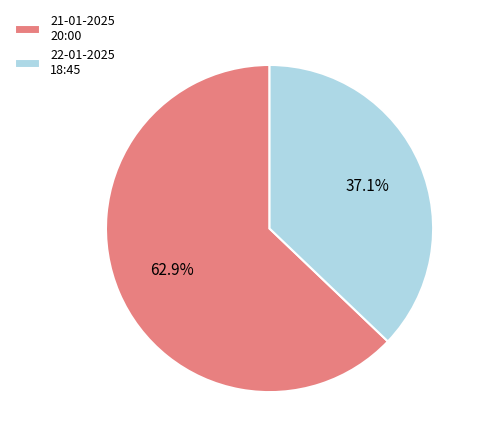

Is it true that 22-01-2025 18:45 is 37% of the pie?

True